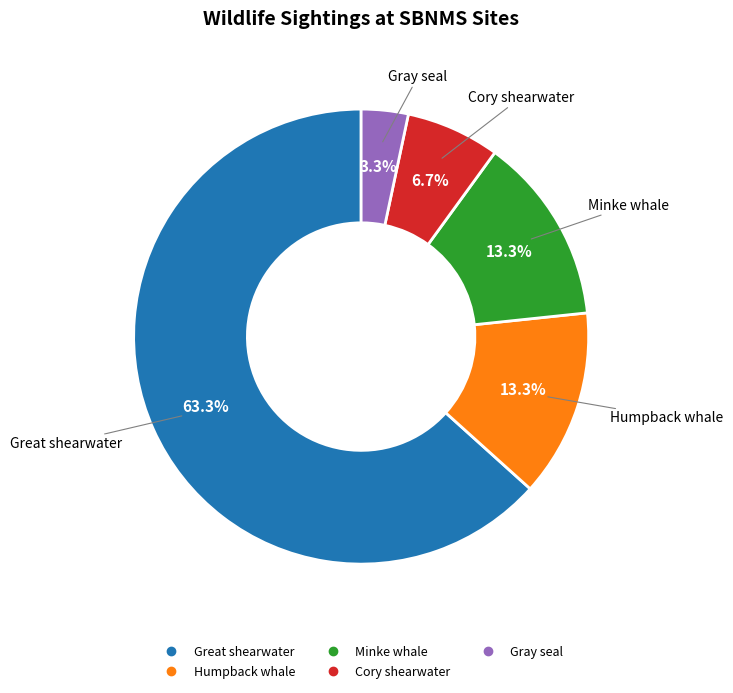

Does any single category account for the majority?

Yes